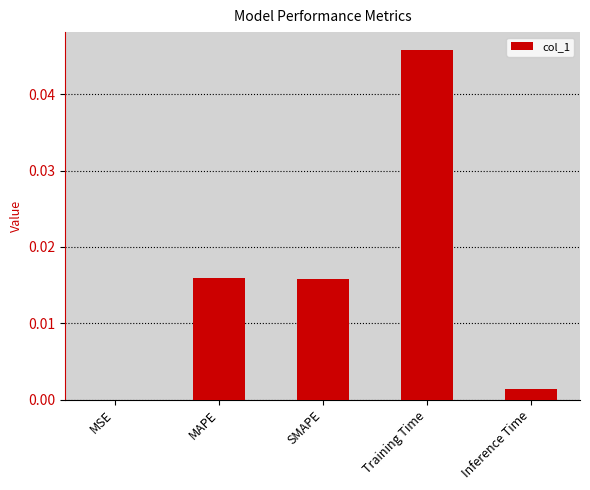

Which label corresponds to the largest value in the chart?

Training Time